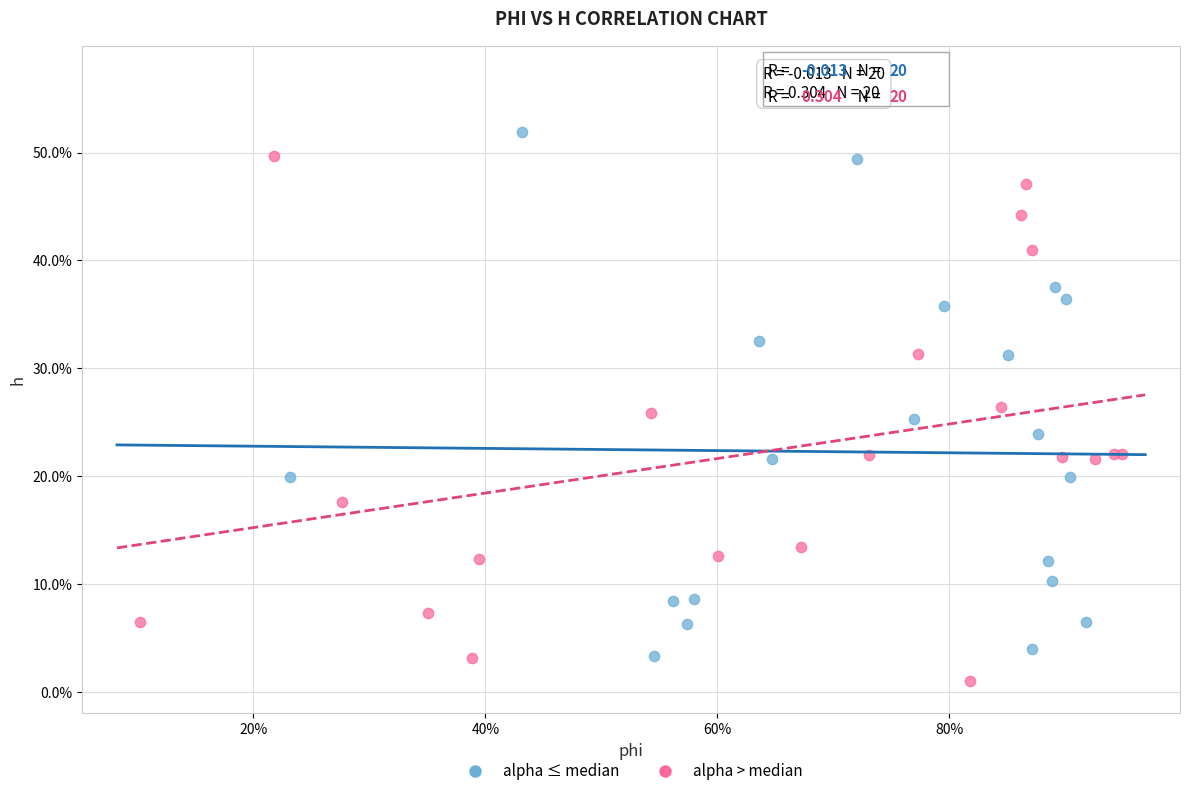

What are all the series names shown in the legend?

alpha ≤ median, alpha > median